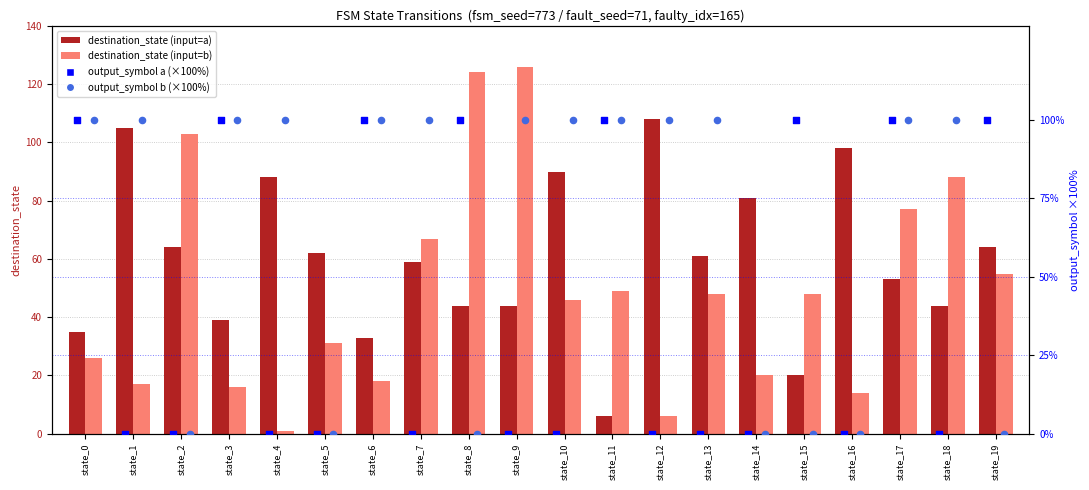

Which series has the largest Y range (max minus min)?

destination_state (input=b)